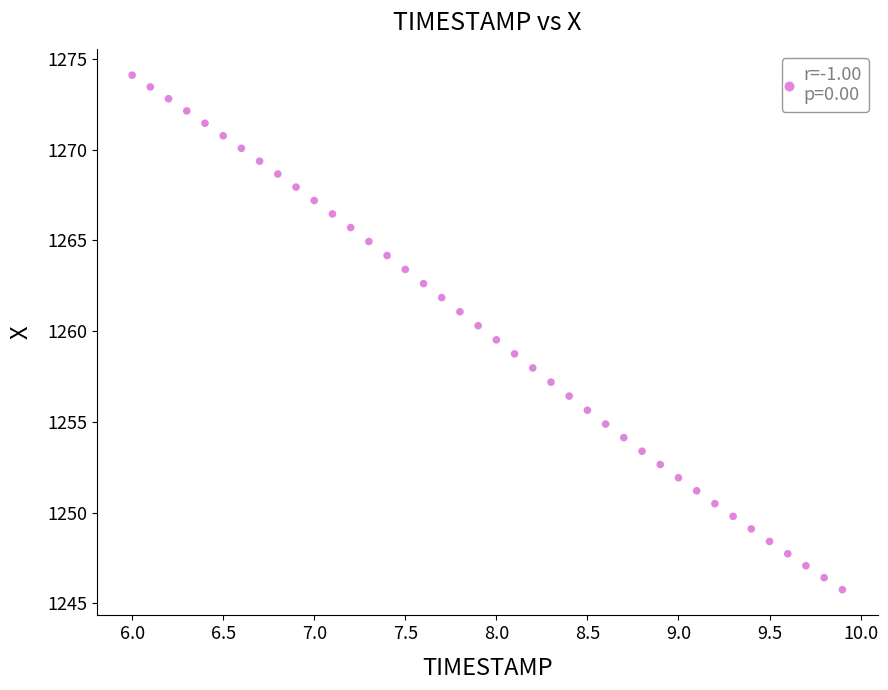

What is the range of Y values (max minus min)?

28.4